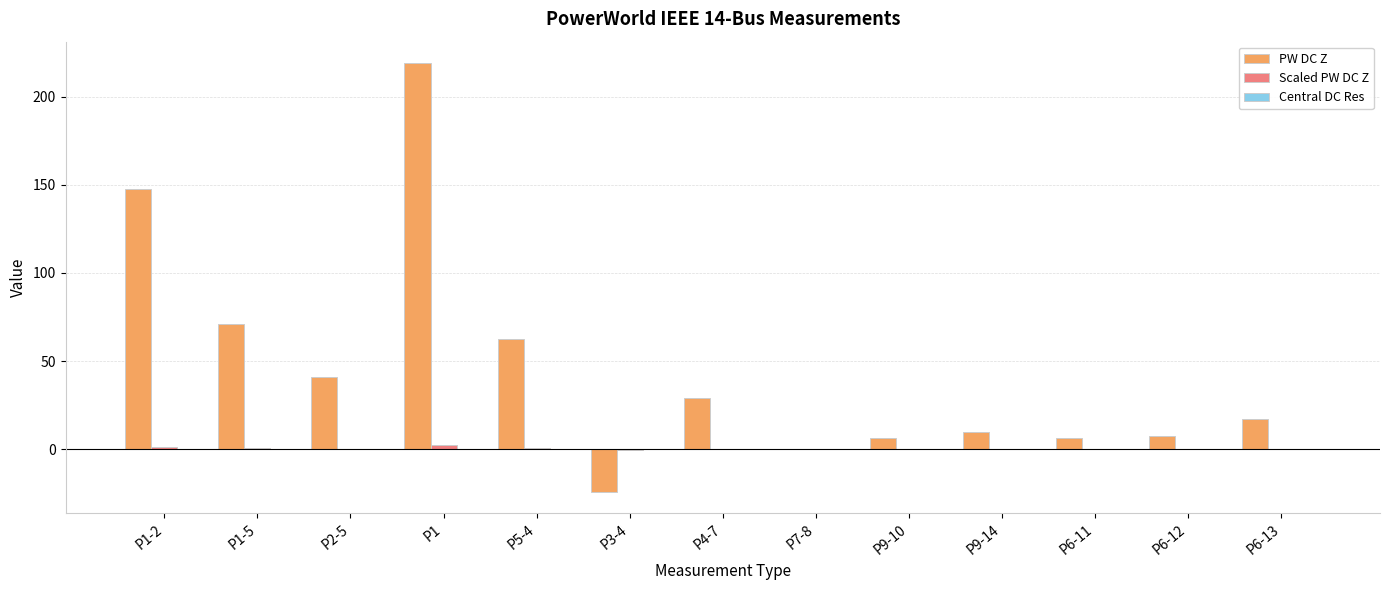

What is the greatest value displayed?

219.0